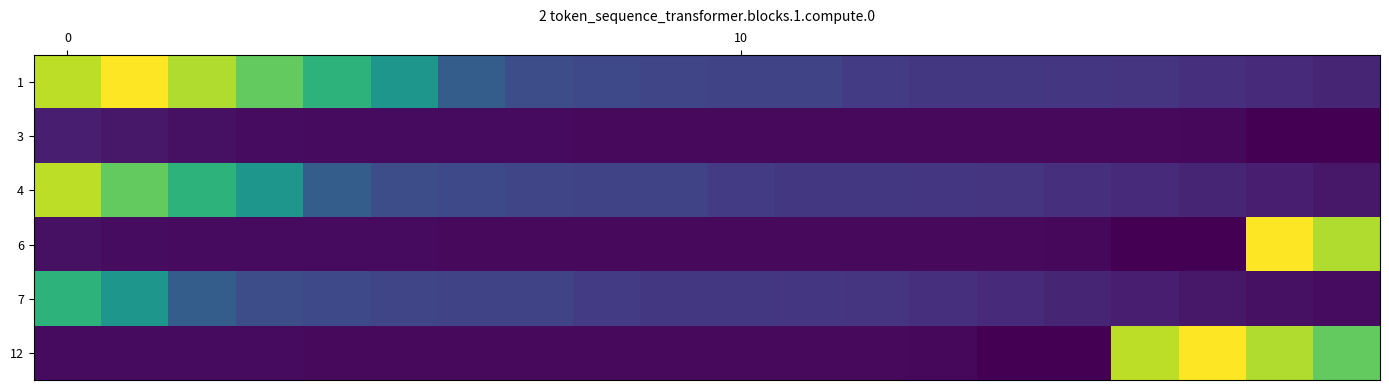

Reading left to right, list all the values displayed in this chart.

1: 8929404	9055820	8901912	8748088	8605300	8449980	8156288	8083408	8058824	8044592	8043524	8038916	8000256	7986380	7985392	7979848	7972340	7954588	7935408	7912900
3: 7888268	7861568	7838776	7822348	7818332	7817744	7817984	7816948	7813544	7813140	7813172	7812940	7812520	7812460	7812508	7812012	7812504	7808692	7780024	7779596
4: 8929404	8748088	8605300	8449980	8156288	8083408	8058824	8044592	8043524	8038916	8000256	7986380	7985392	7979848	7972340	7954588	7935408	7912900	7888268	7861568
6: 7838776	7822348	7818332	7817744	7817984	7816948	7813544	7813140	7813172	7812940	7812520	7812460	7812508	7812012	7812504	7808692	7780024	7779596	9055820	8901912
7: 8605300	8449980	8156288	8083408	8058824	8044592	8043524	8038916	8000256	7986380	7985392	7979848	7972340	7954588	7935408	7912900	7888268	7861568	7838776	7822348
12: 7818332	7817744	7817984	7816948	7813544	7813140	7813172	7812940	7812520	7812460	7812508	7812012	7812504	7808692	7780024	7779596	8929404	9055820	8901912	8748088